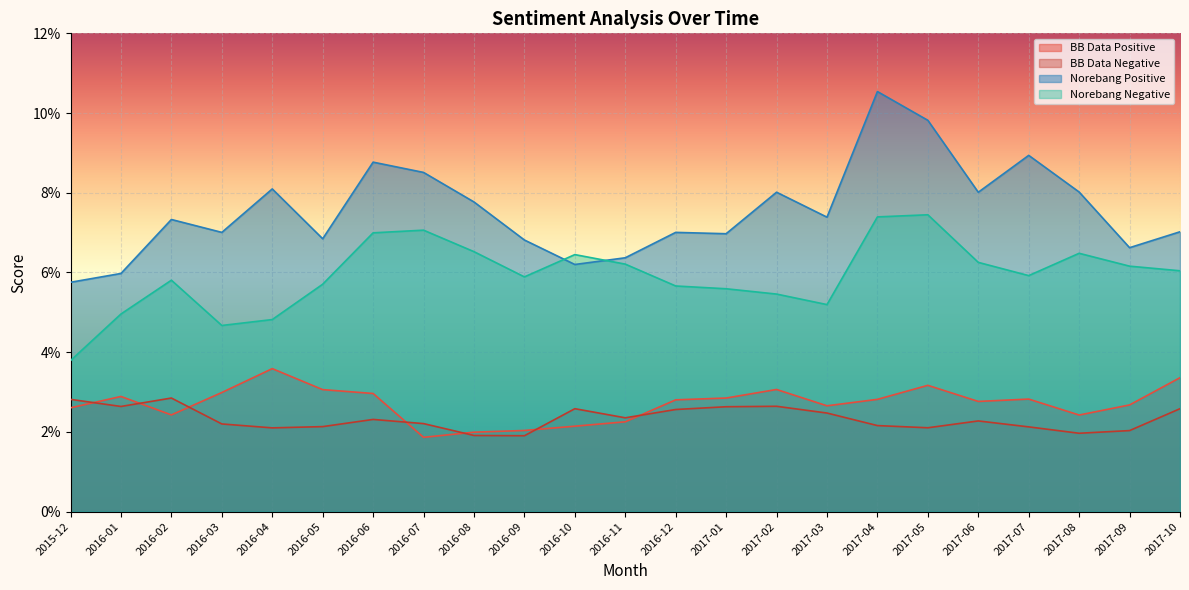

The value of Norebang Positive at 2016-12 is 0.1. True or false?

True